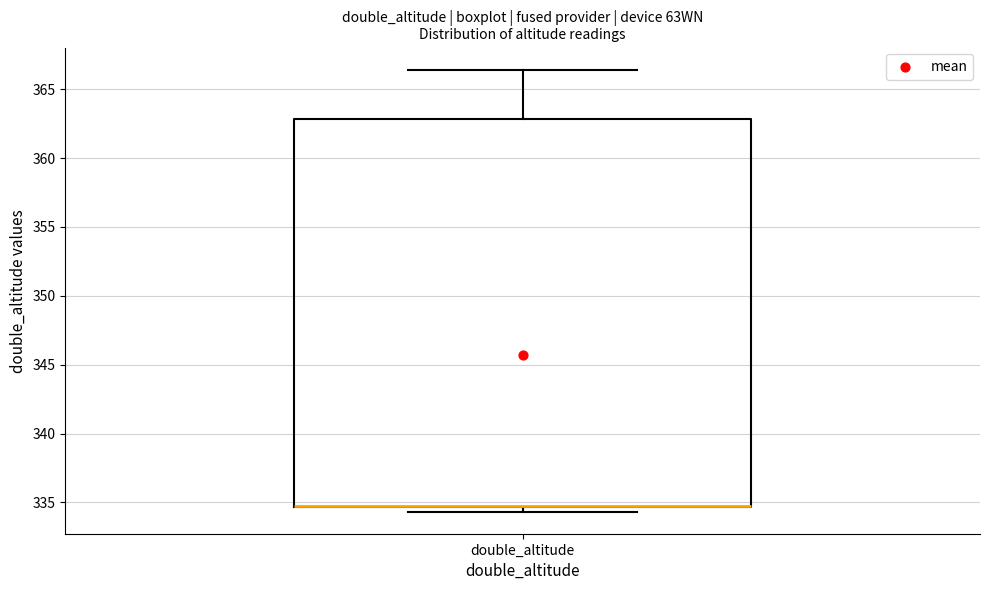

Read this box plot against the y-axis: the position of the median line, the range covered by the box, and the ends of both whiskers. The values are not printed on the chart, so give them approximately, as read against the axis.

median 335.0 (drawn on the box's lower edge), box 334.5 to 363.0, whiskers 334.5 (just below the box's lower edge) to 366.5